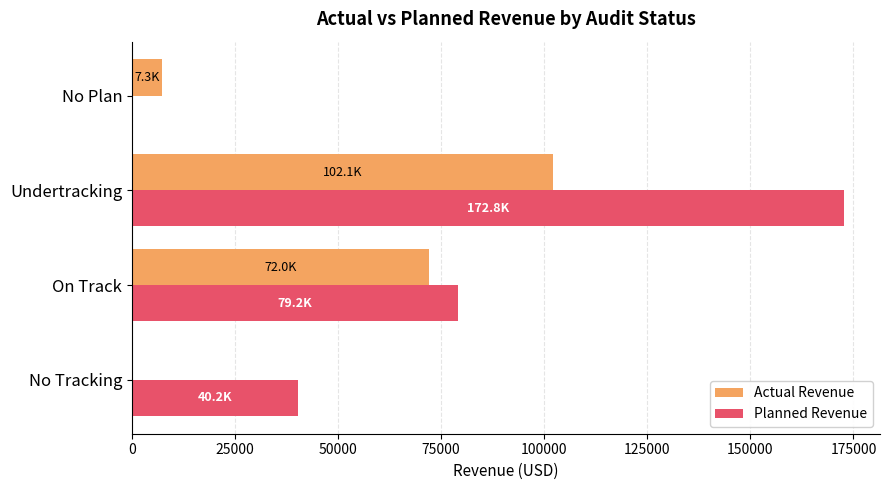

What value does the Planned Revenue series have at No Tracking?

40210.2